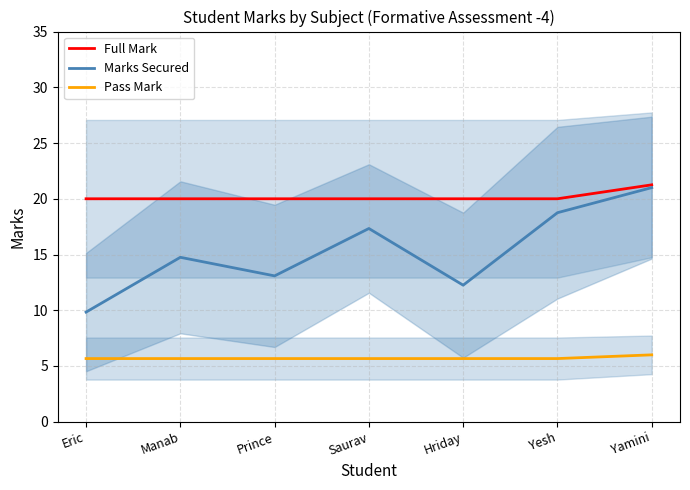

Reading left to right, list all the values displayed in this chart.

Full Mark: Eric=20.0	Manab=20.0	Prince=20.0	Saurav=20.0	Hriday=20.0	Yesh=20.0	Yamini=21.2
Marks Secured: Eric=9.8	Manab=14.8	Prince=13.1	Saurav=17.3	Hriday=12.2	Yesh=18.8	Yamini=21.0
Pass Mark: Eric=5.7	Manab=5.7	Prince=5.7	Saurav=5.7	Hriday=5.7	Yesh=5.7	Yamini=6.0